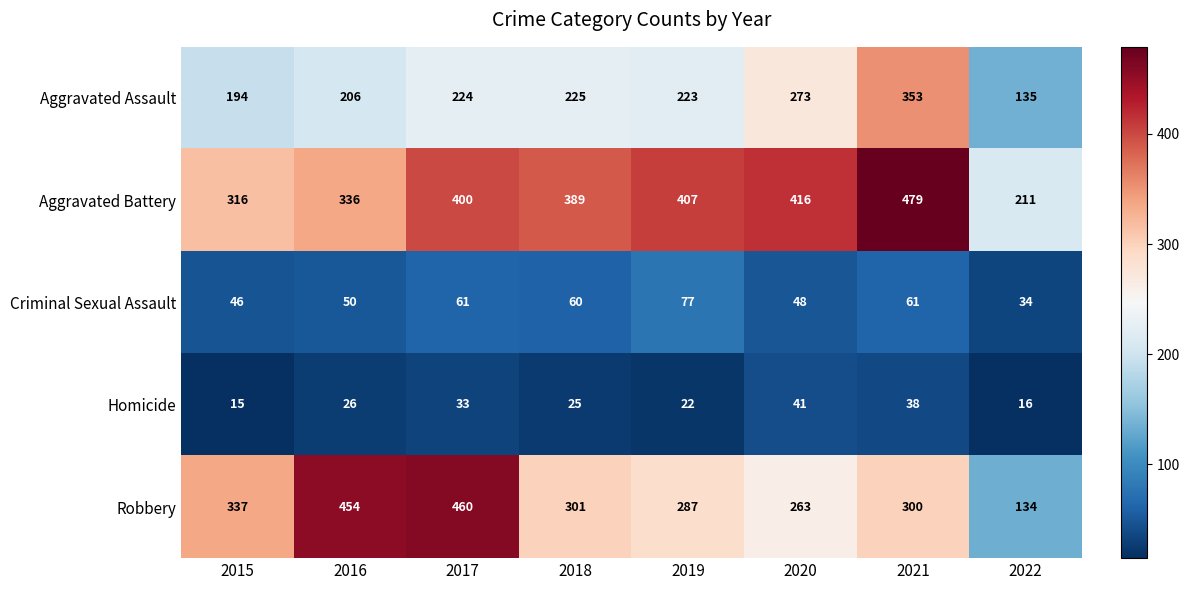

What is the sum of all Homicide values?

216